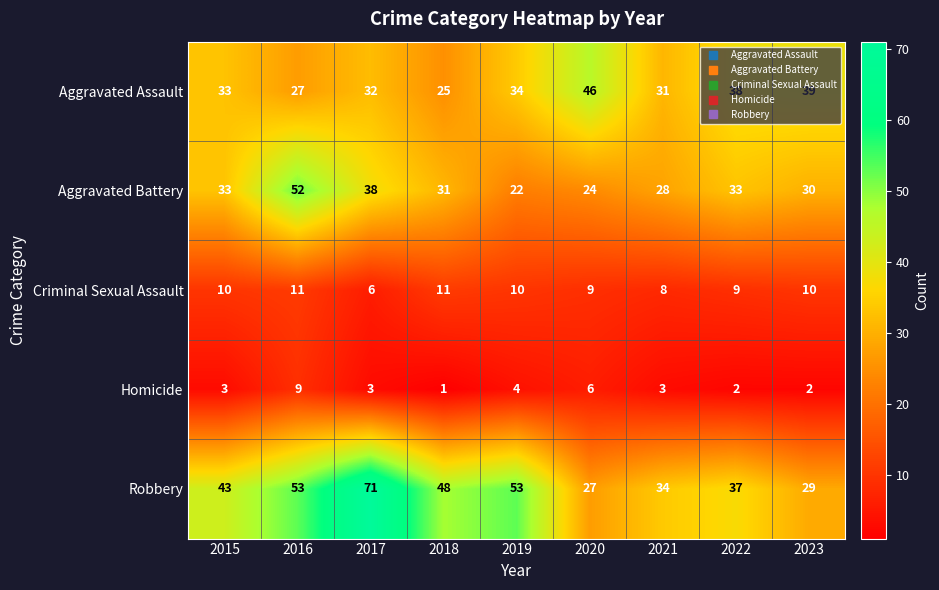

What is the sum of the Aggravated Assault values at 2023 and 2015?

72